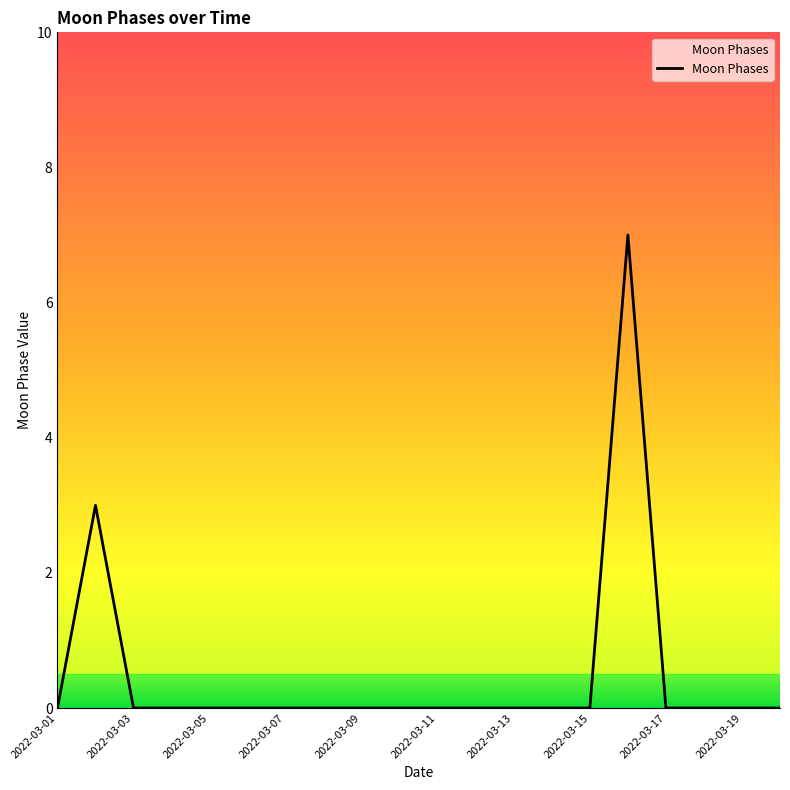

What is the difference between the maximum and minimum values?

7